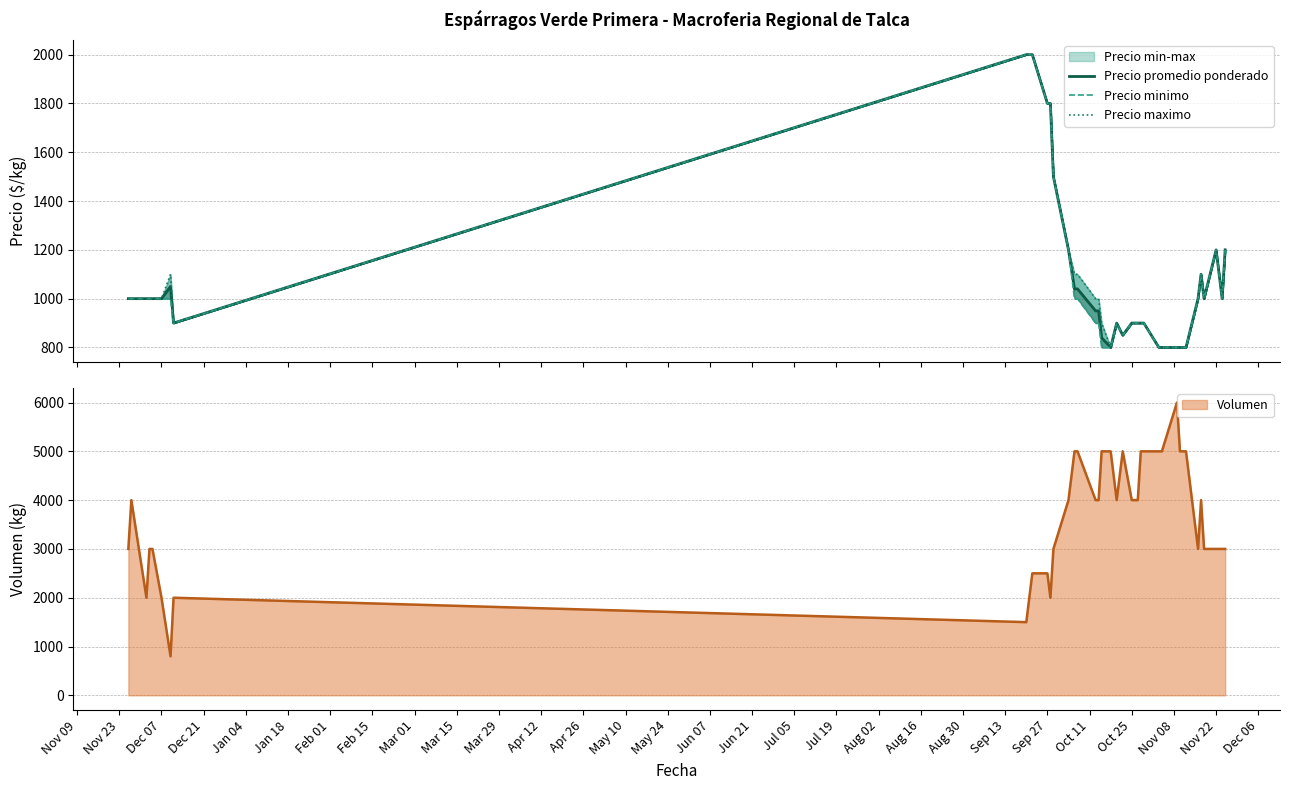

What is the label of the 16th point from the left?

Jun 07